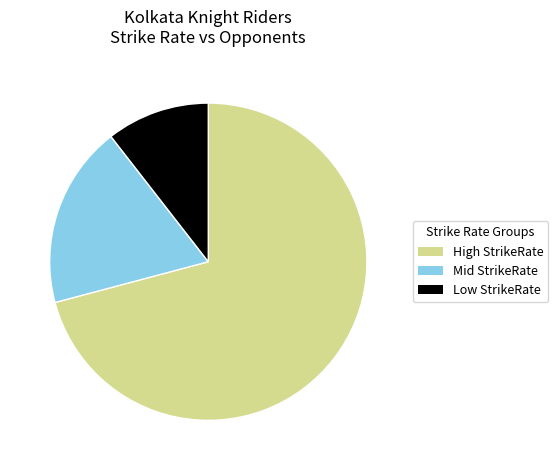

Is there a majority slice in this chart?

Yes